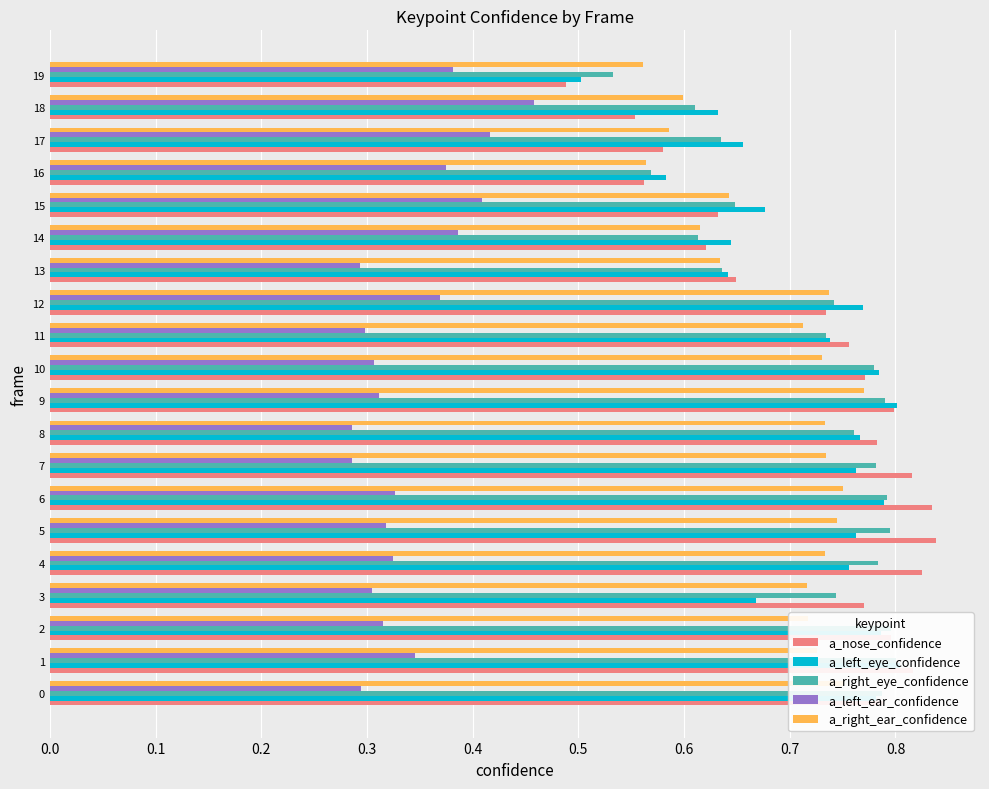

The a_nose_confidence series shows 0.8 at 8. True or false?

True